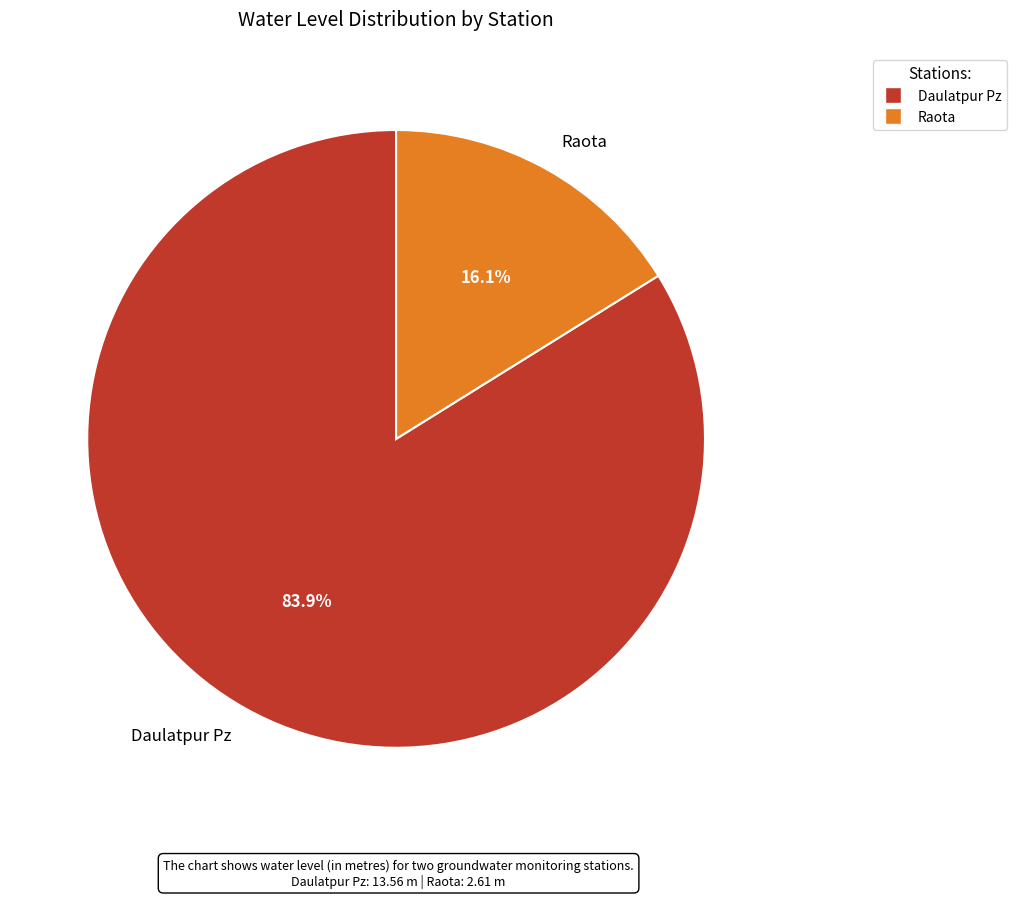

Do Daulatpur Pz and Raota together represent more than half of the pie?

Yes